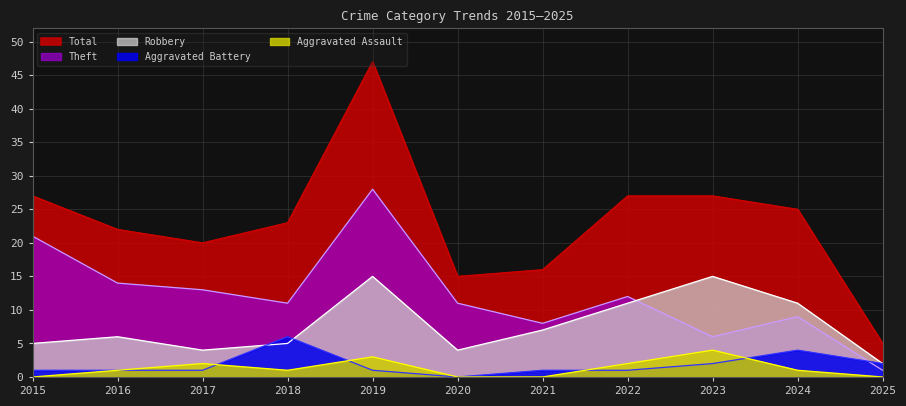

How many lines are shown in the chart?

5